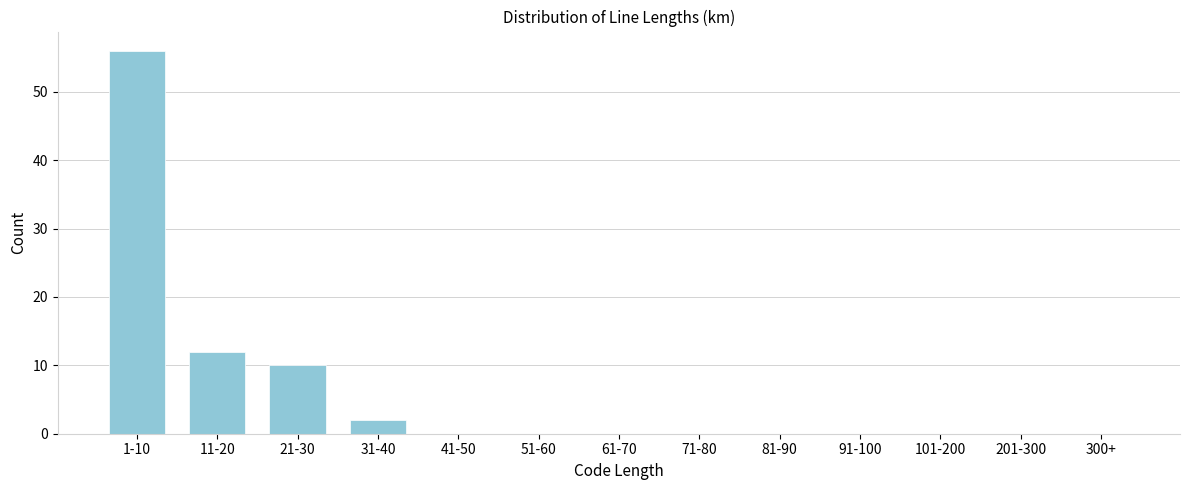

Reading left to right, extract all data points from this chart.

1-10=56	11-20=12	21-30=10	31-40=2	41-50=0	51-60=0	61-70=0	71-80=0	81-90=0	91-100=0	101-200=0	201-300=0	300+=0